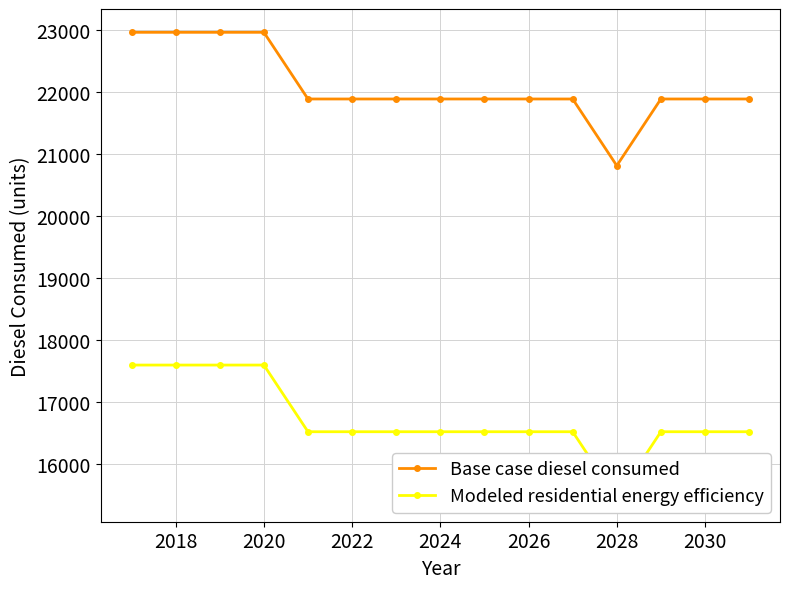

In Base case diesel consumed, how many points are lower than both neighbors (excluding endpoints)?

1